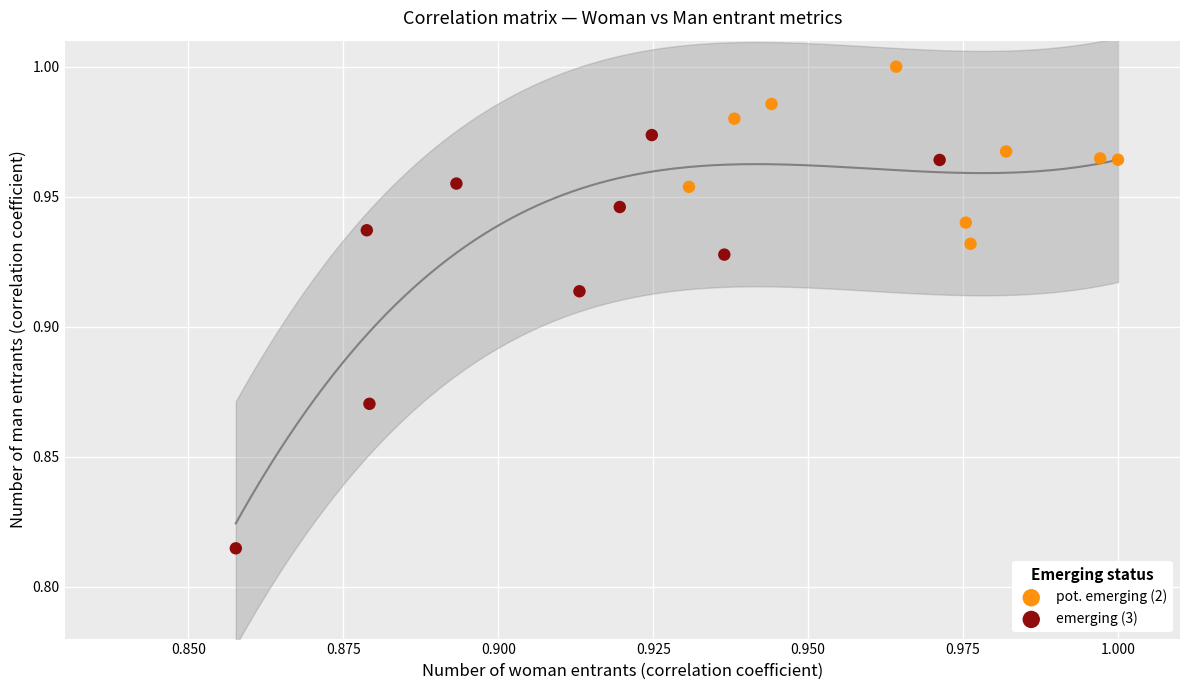

Which series contains the lowest Y value?

emerging (3)